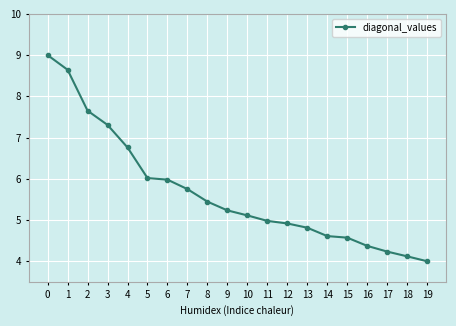

What is the maximum value shown in the chart?

9.0